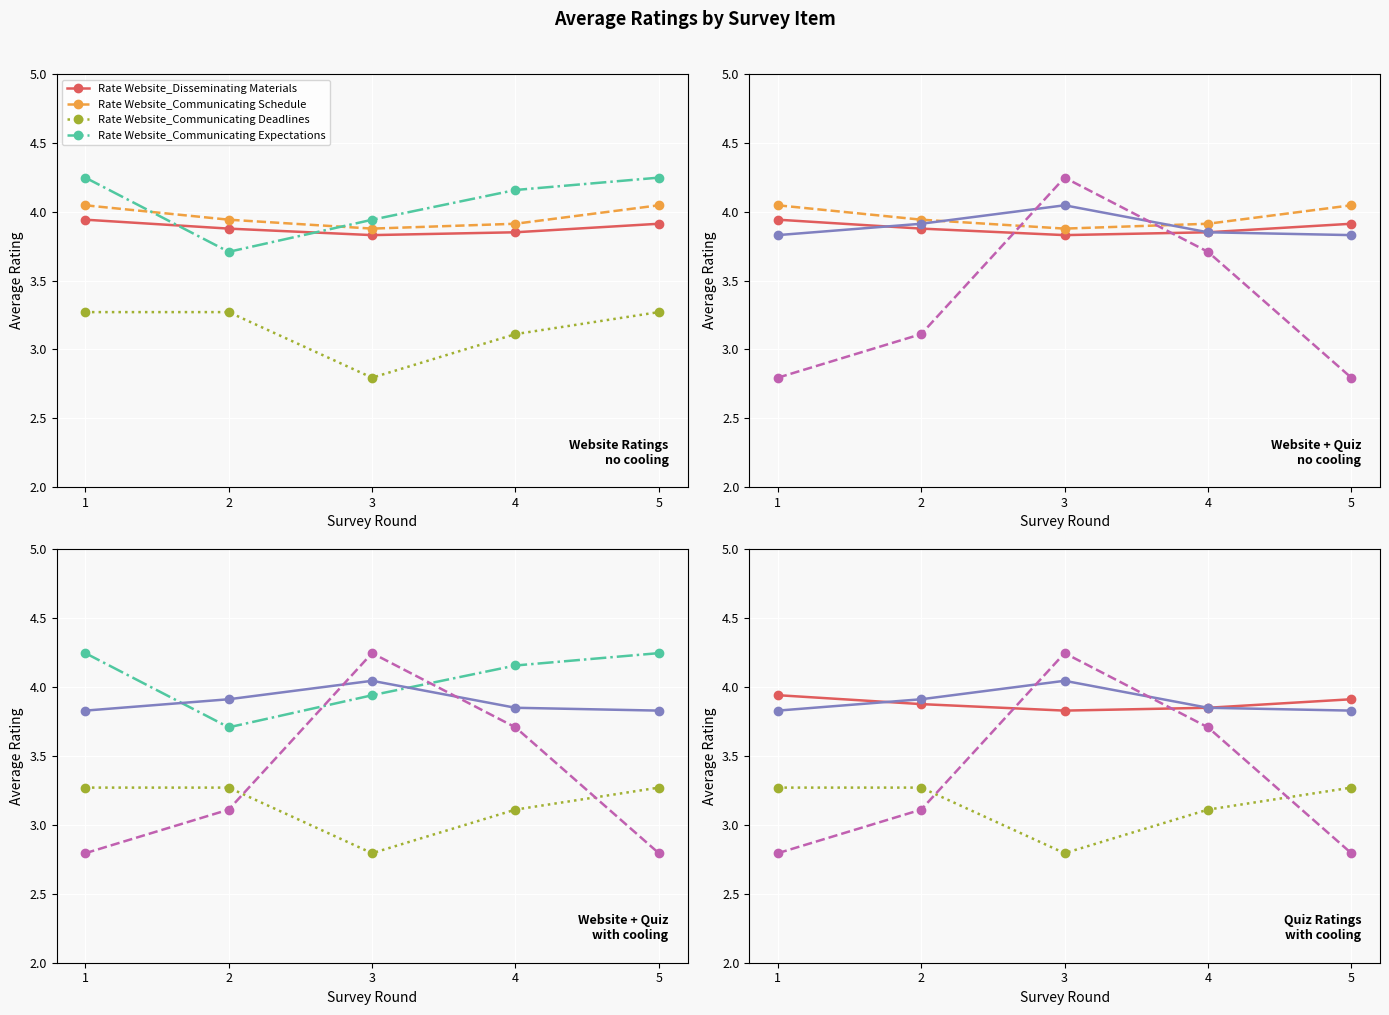

At how many categories does at least one series exceed 3?

5